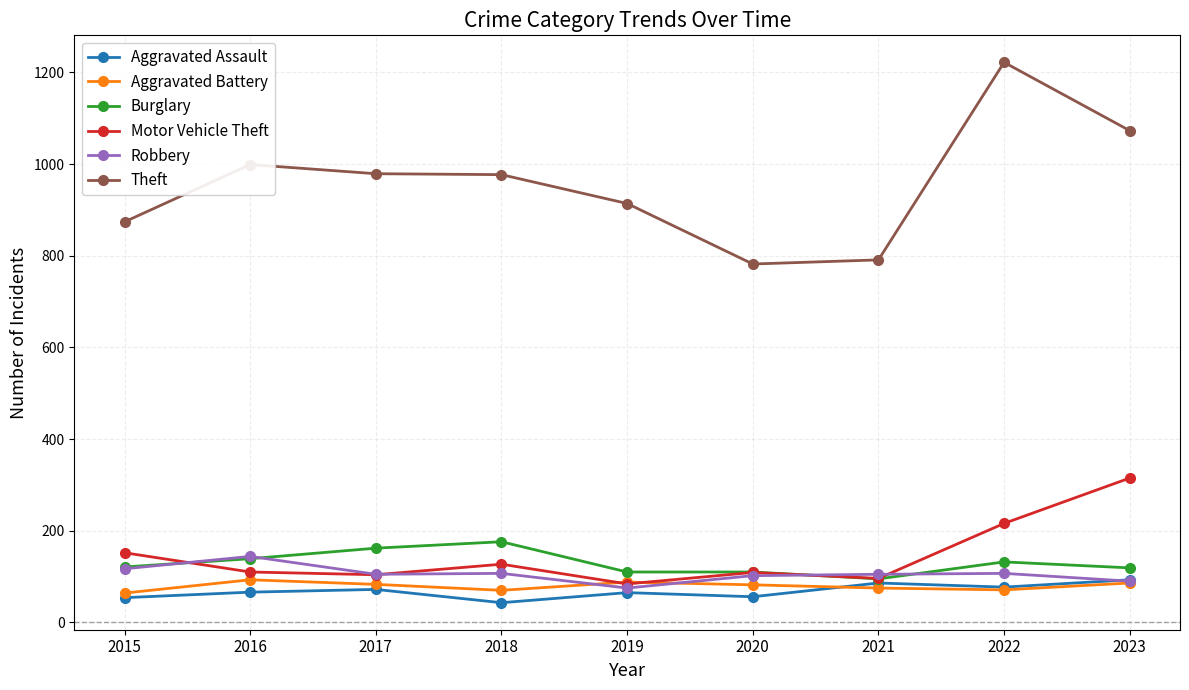

What is the spread (max minus min) of values at 2015?

820